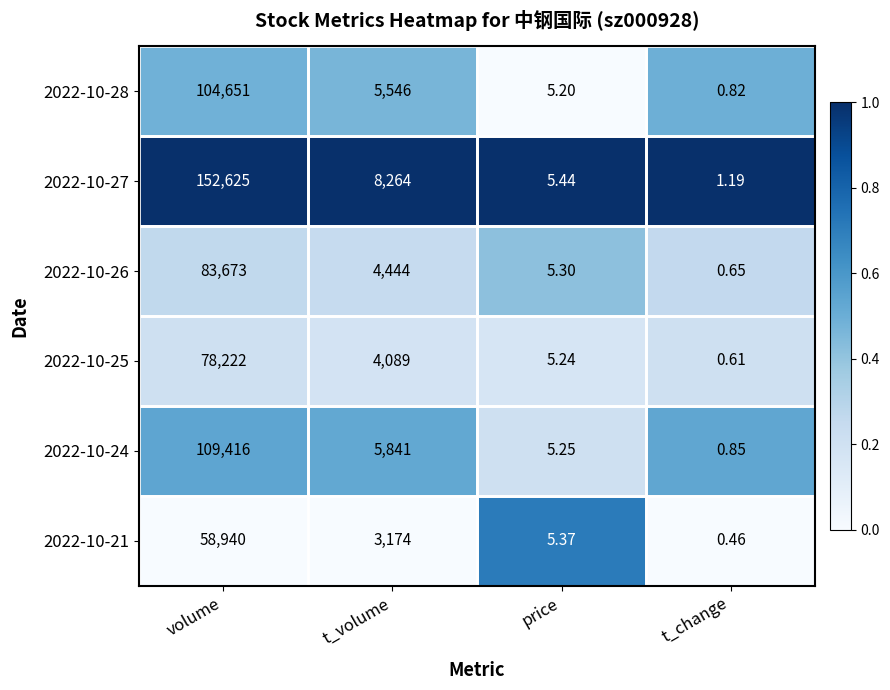

At which category does the chart reach its peak across all series?

volume